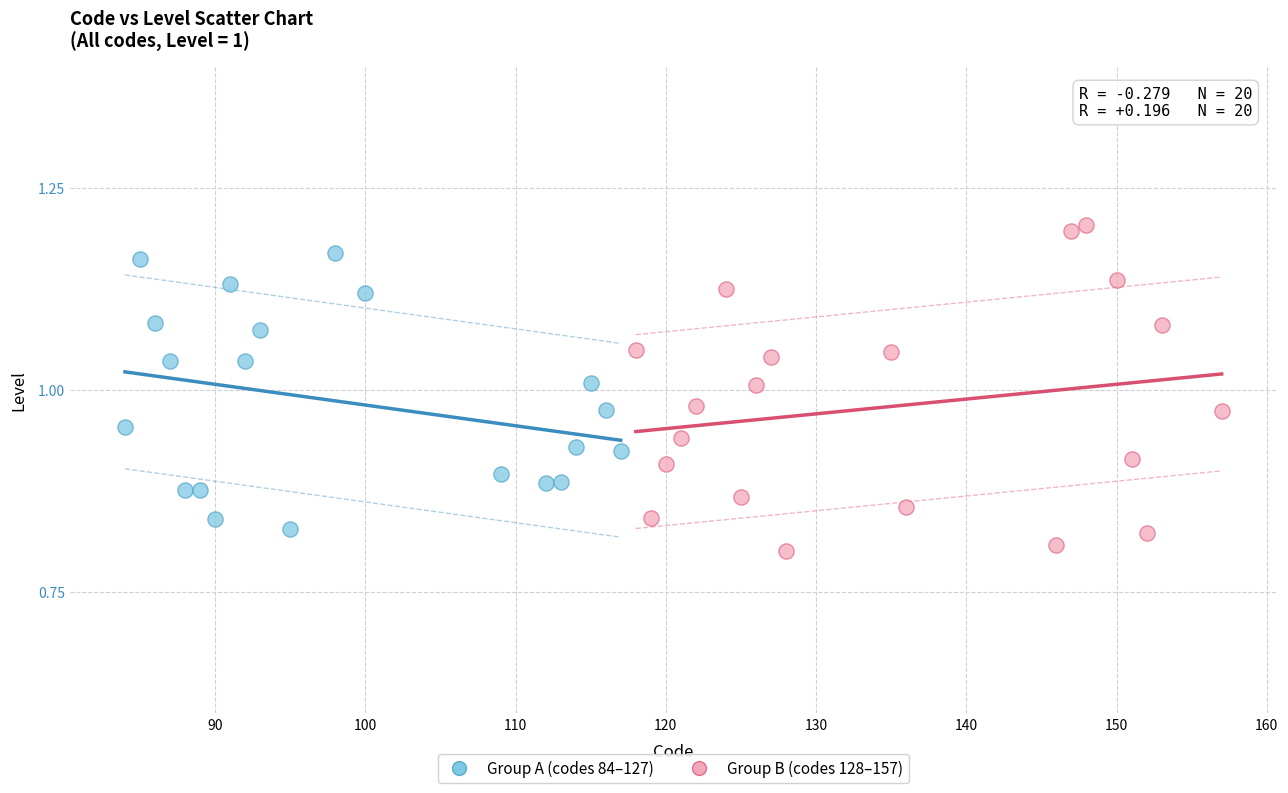

Which series reaches the maximum Y coordinate?

Group B (codes 128–157)